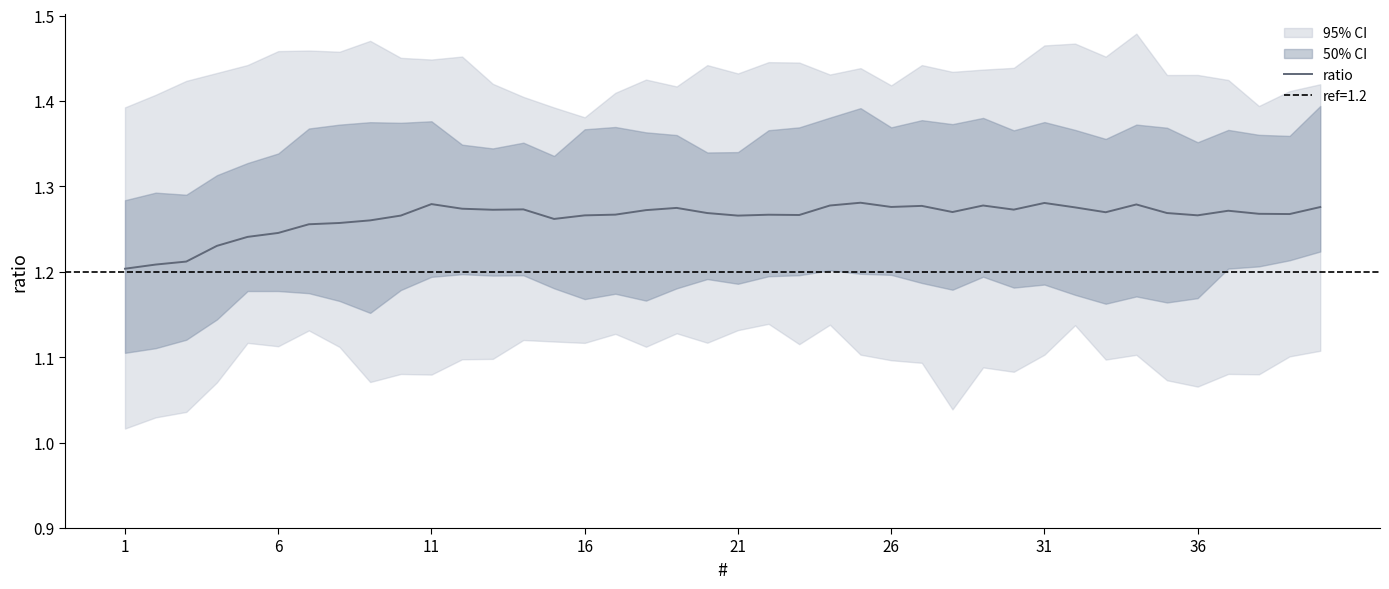

At which category does the chart reach its minimum across all series?

1